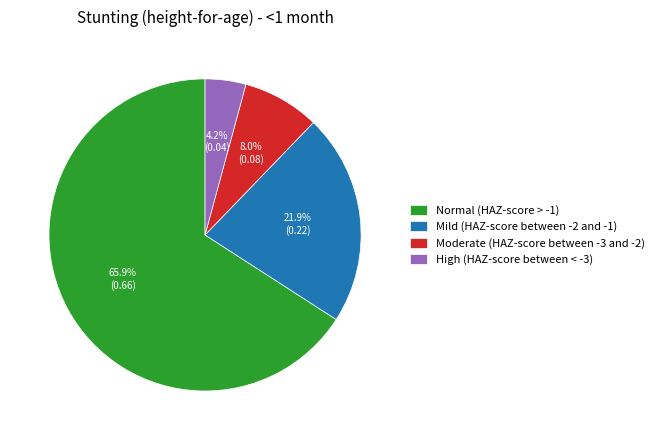

Which category has the smallest portion of the pie?

High (HAZ-score between < -3)